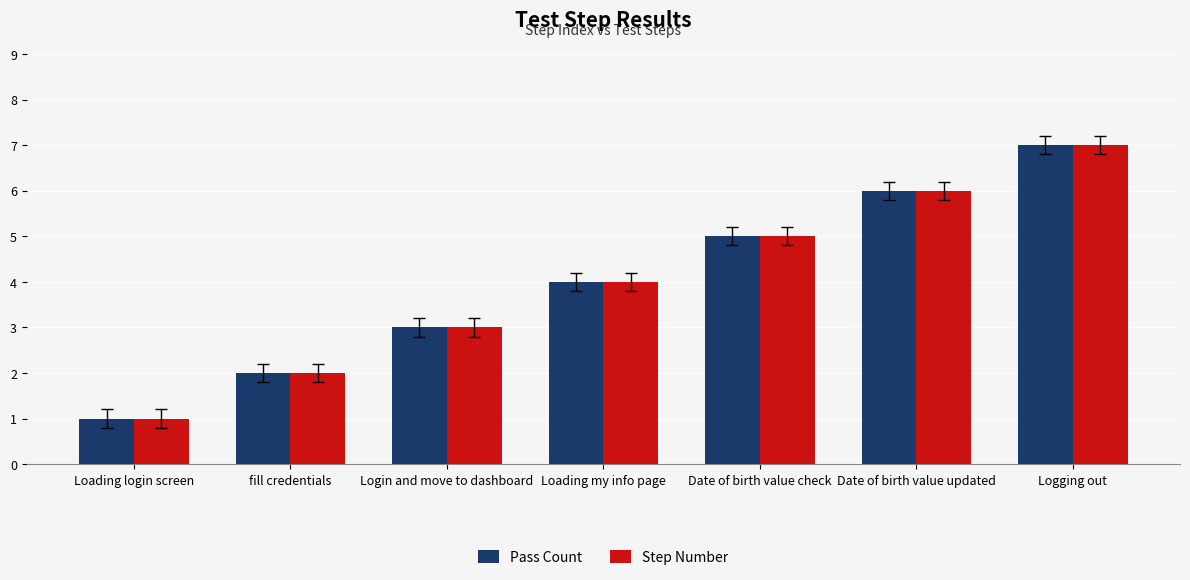

The Pass Count series shows 3 at Date of birth value updated. True or false?

False